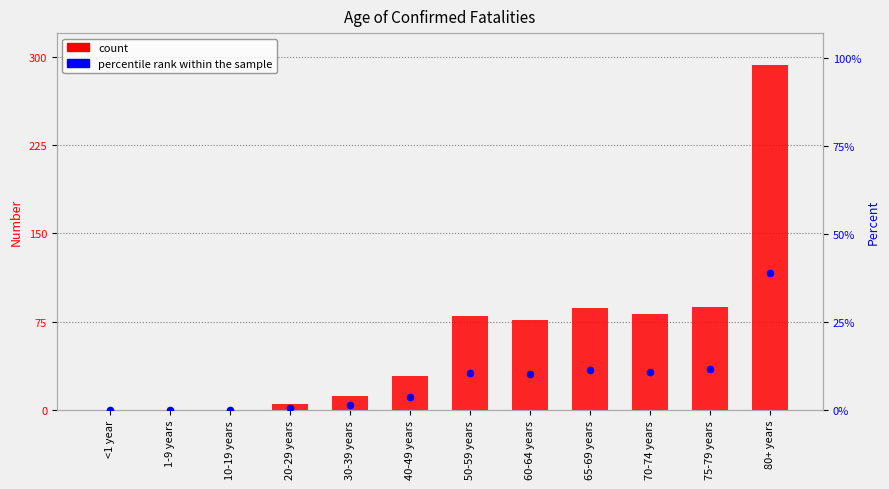

At how many categories does at least one series exceed 172?

1